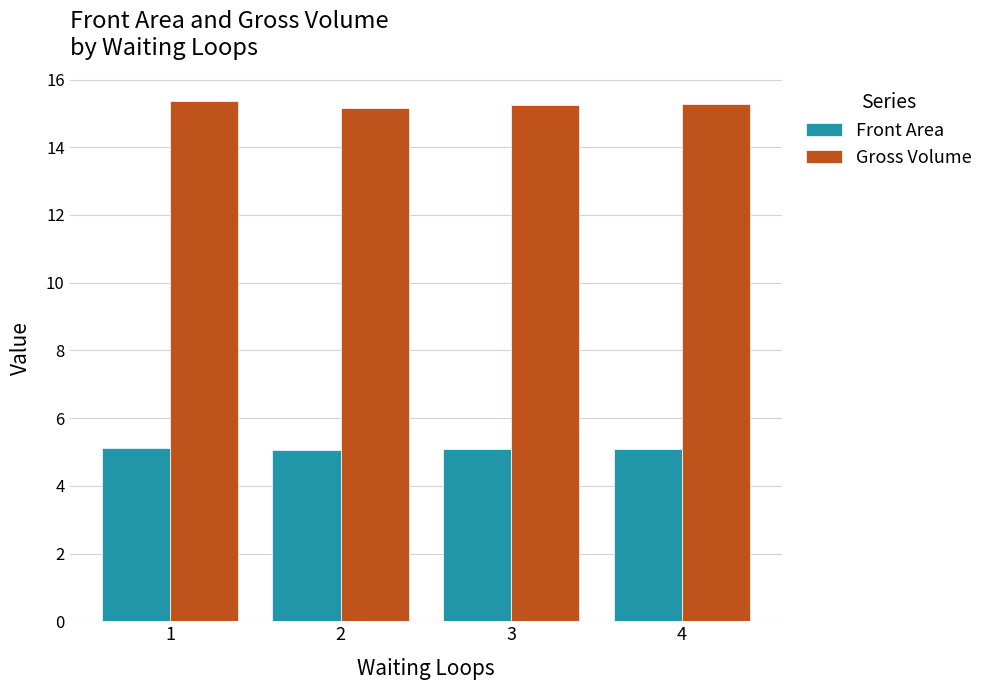

What is the lowest value of the Front Area series?

5.1